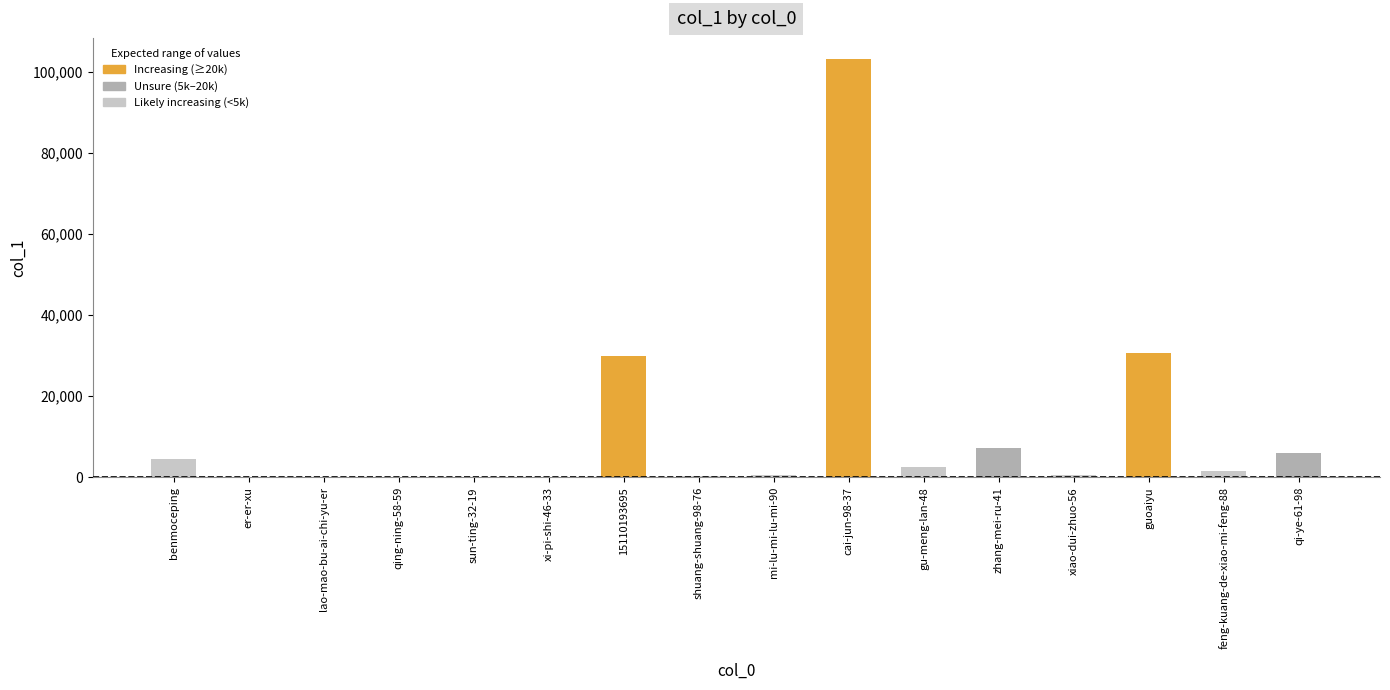

At which label is the value closest to 51607?

guoaiyu